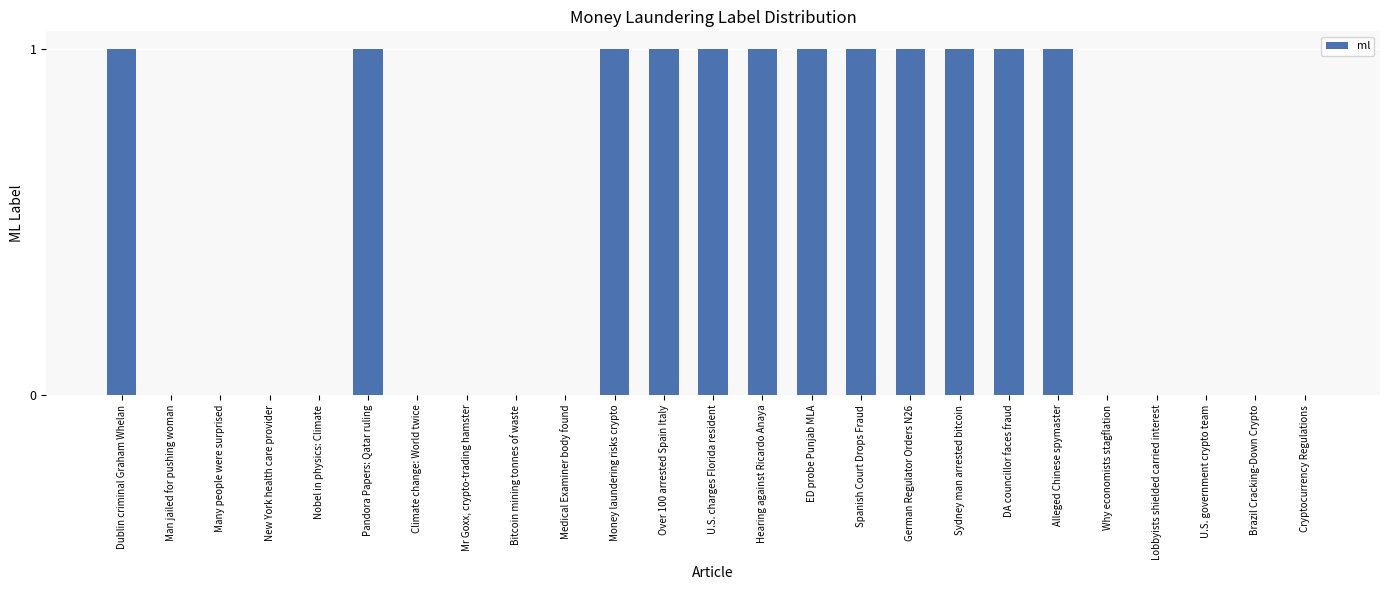

The value at ED probe Punjab MLA is 0. True or false?

False